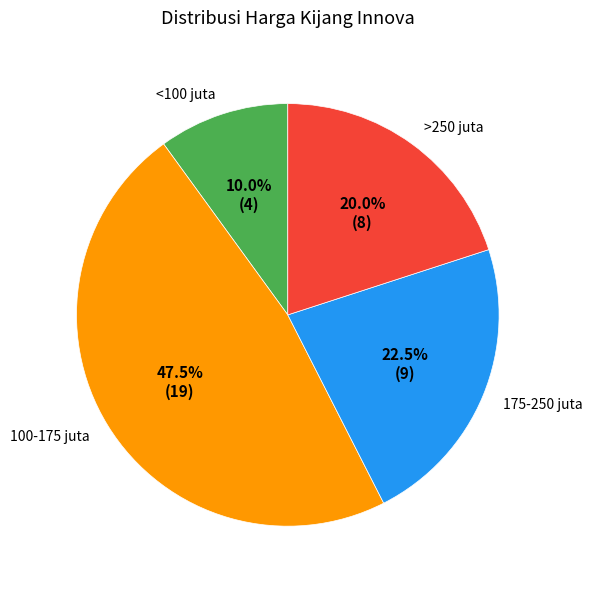

How much of the chart is everything except <100 juta?

90.0%